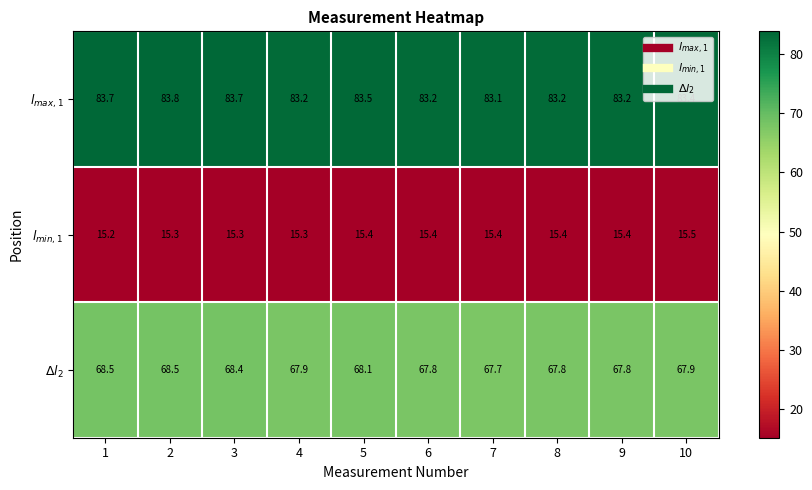

List the series in order of their peak value, highest first.

$l_{max,1}$, $\Delta l_2$, $l_{min,1}$